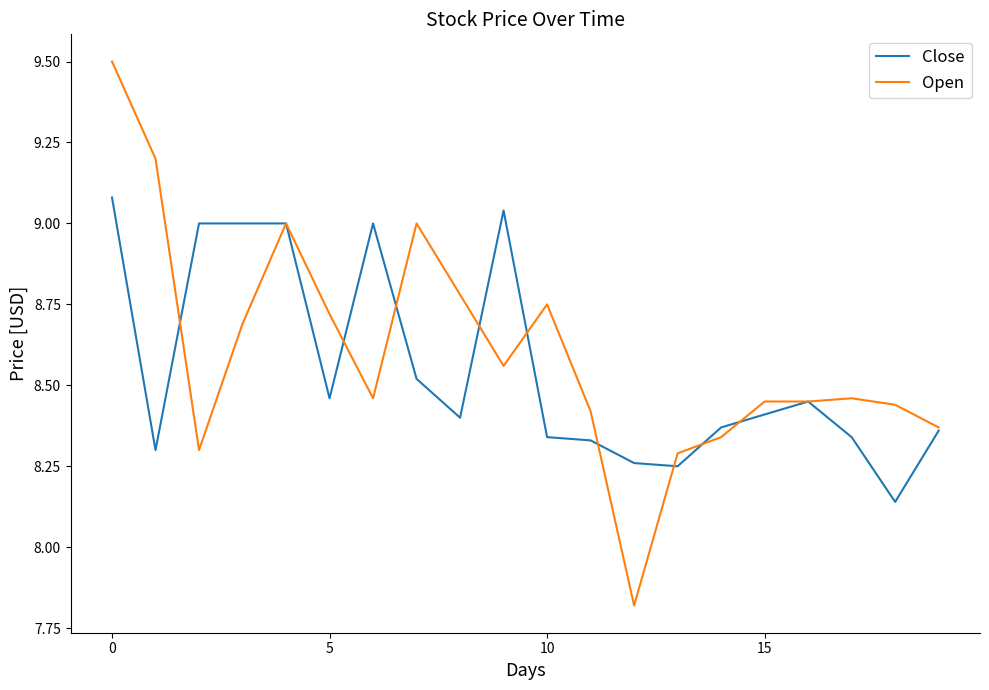

How many values in the Open series exceed 8?

19